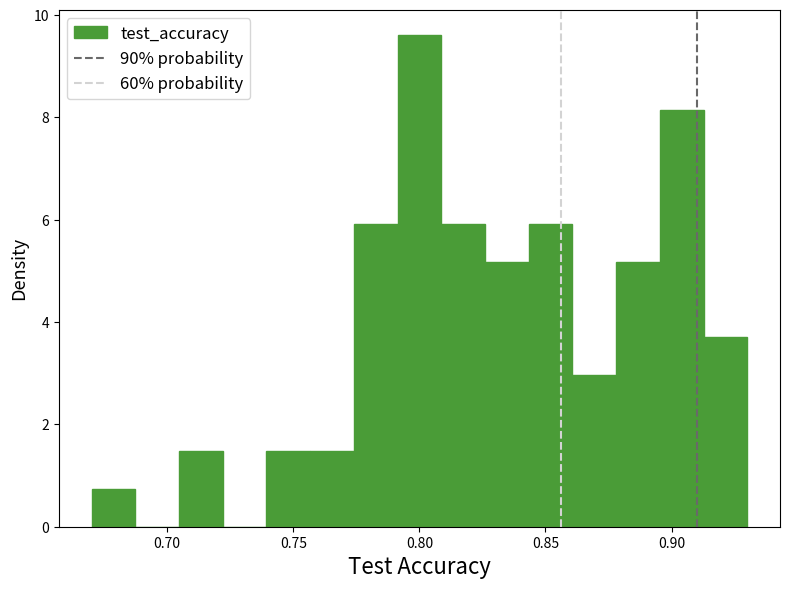

Around what value on the x-axis is the tallest bar? Give the approximate position of its centre, as read against the axis.

0.800